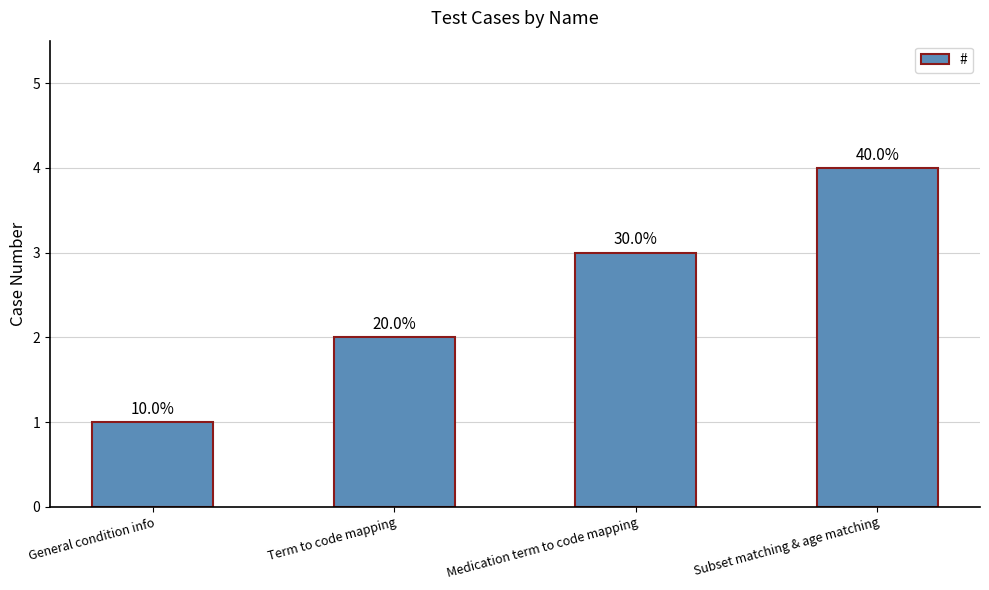

Reading left to right, transcribe all the data shown in this chart.

General condition info=1	Term to code mapping=2	Medication term to code mapping=3	Subset matching & age matching=4